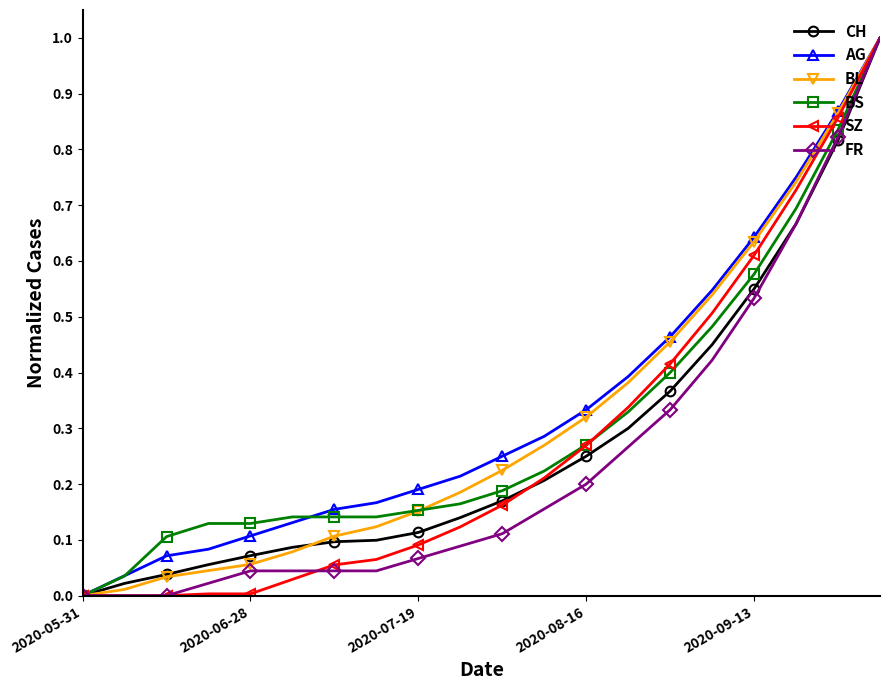

What is the maximum value shown in the chart?

1.0